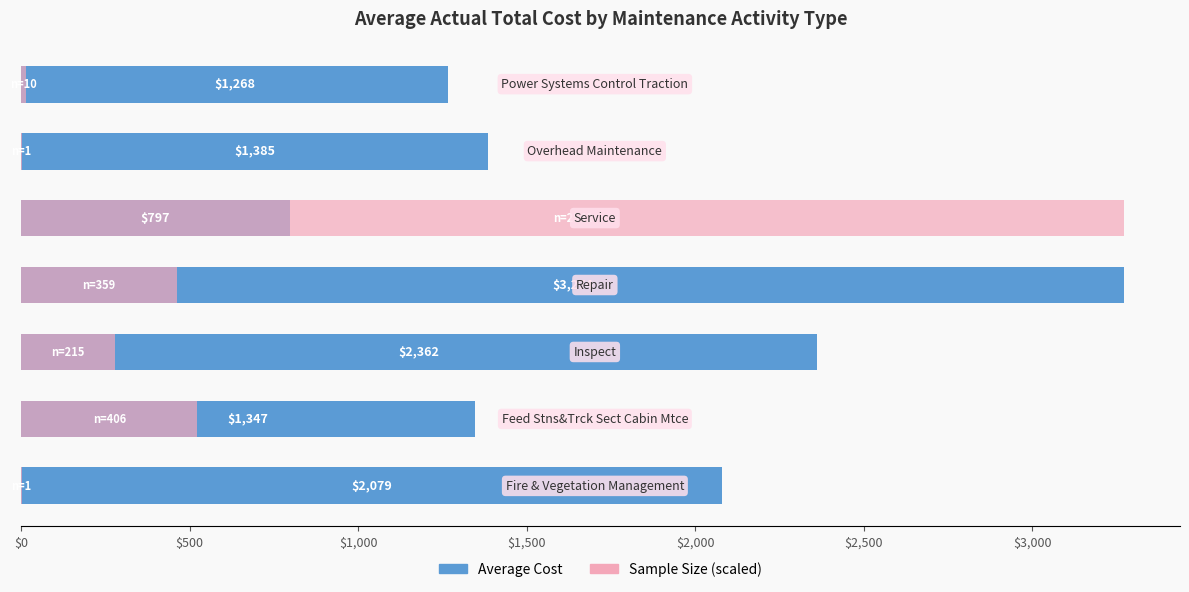

Which series has the largest range (max minus min)?

Sample Size (scaled)